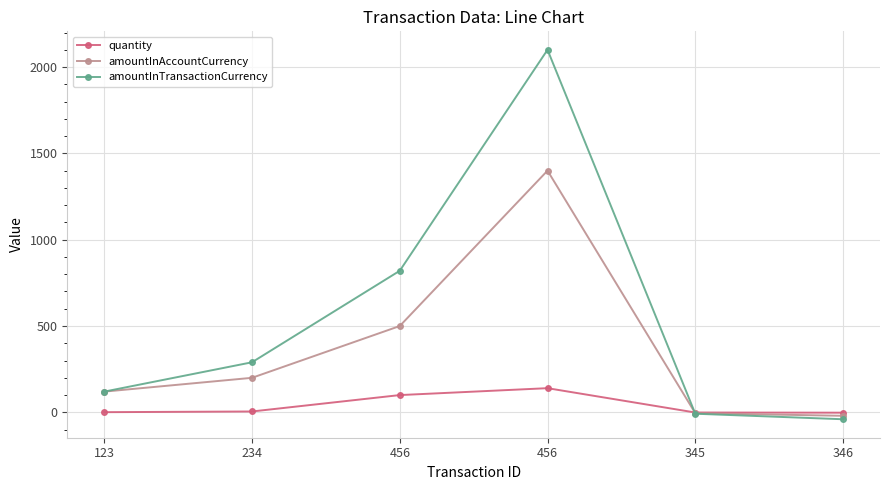

At which label does amountInAccountCurrency reach its minimum?

346